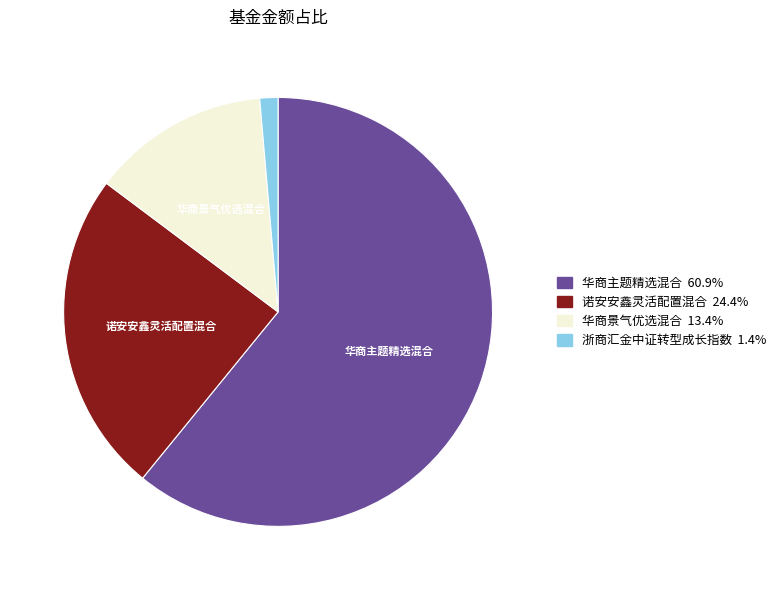

Is there any slice that represents more than half of the pie?

Yes